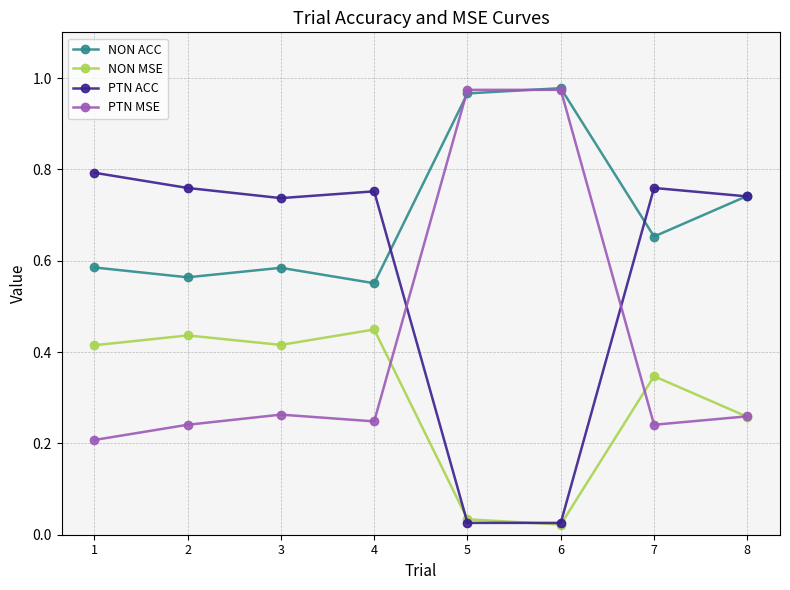

True or false: NON MSE and NON ACC intersect in this chart.

False